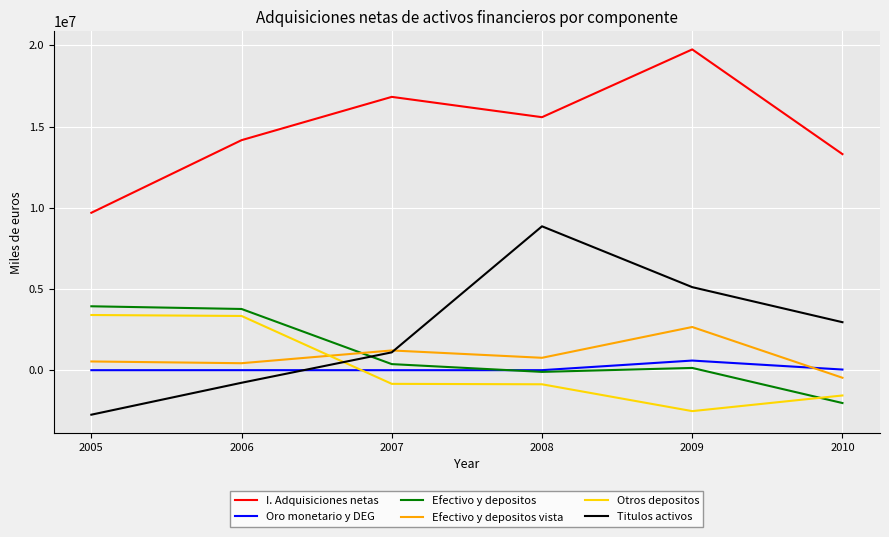

At which category is the sum across all series the highest?

2009